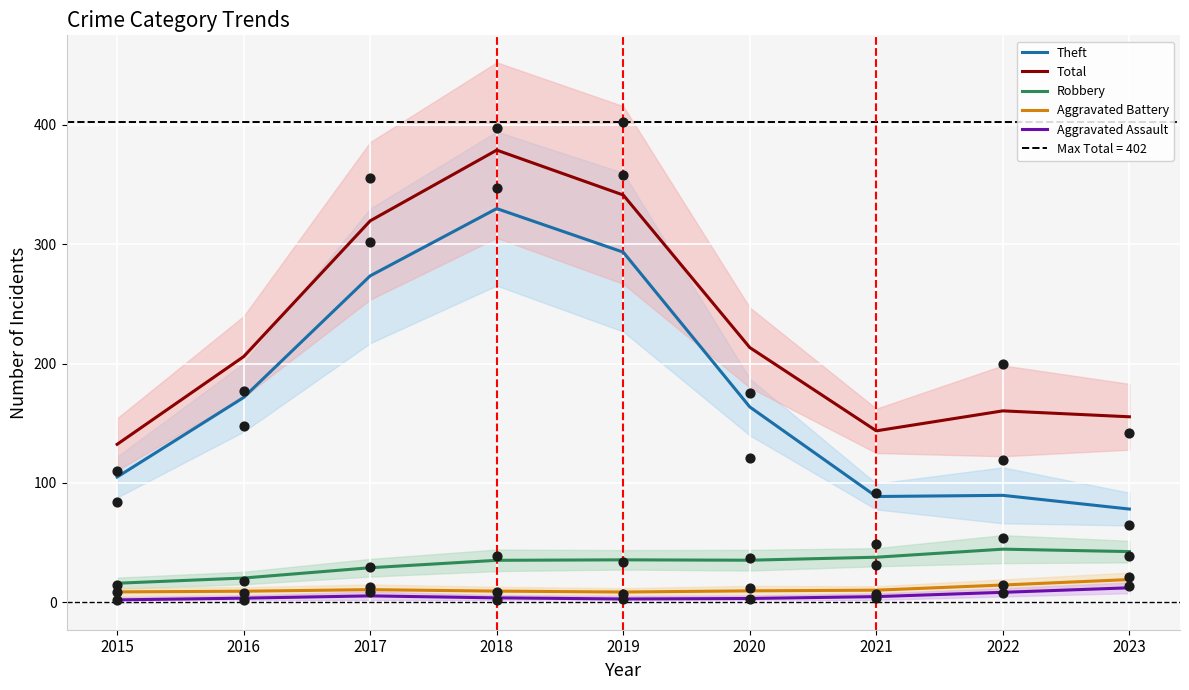

At how many categories does at least one series exceed 11?

9